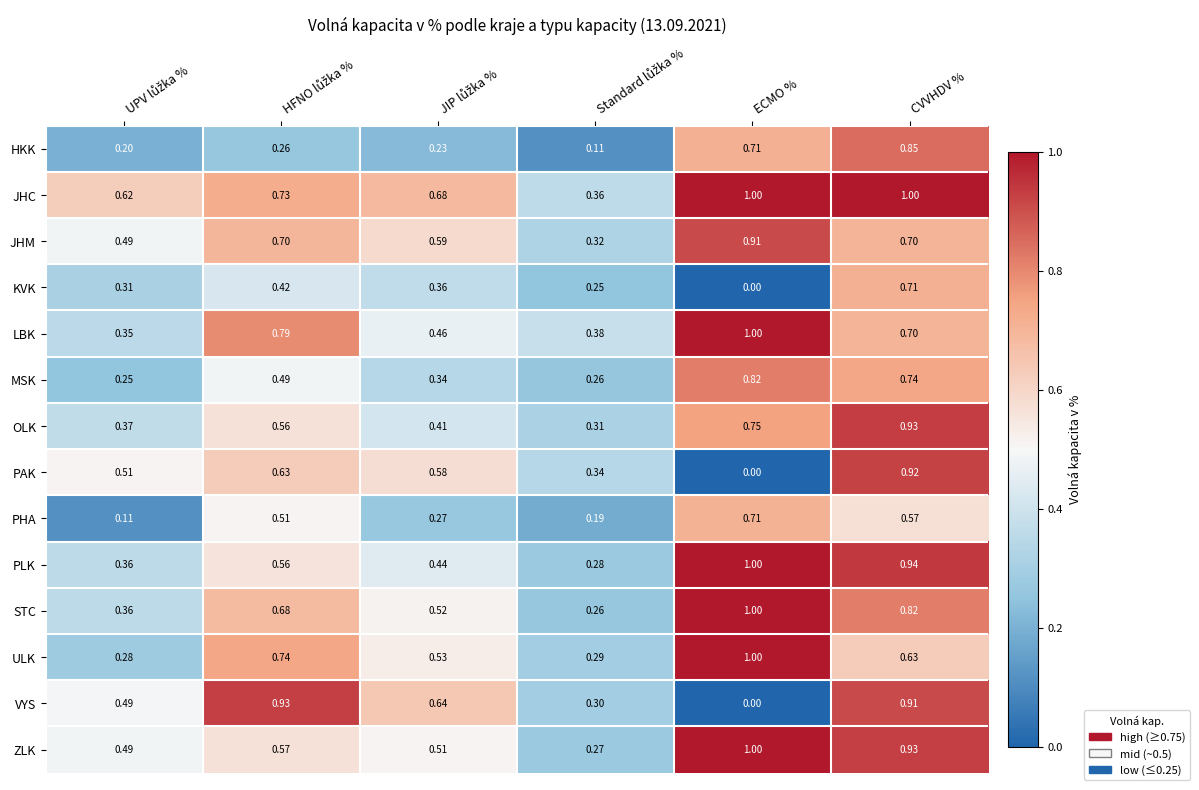

Which series has the largest range (max minus min)?

VYS